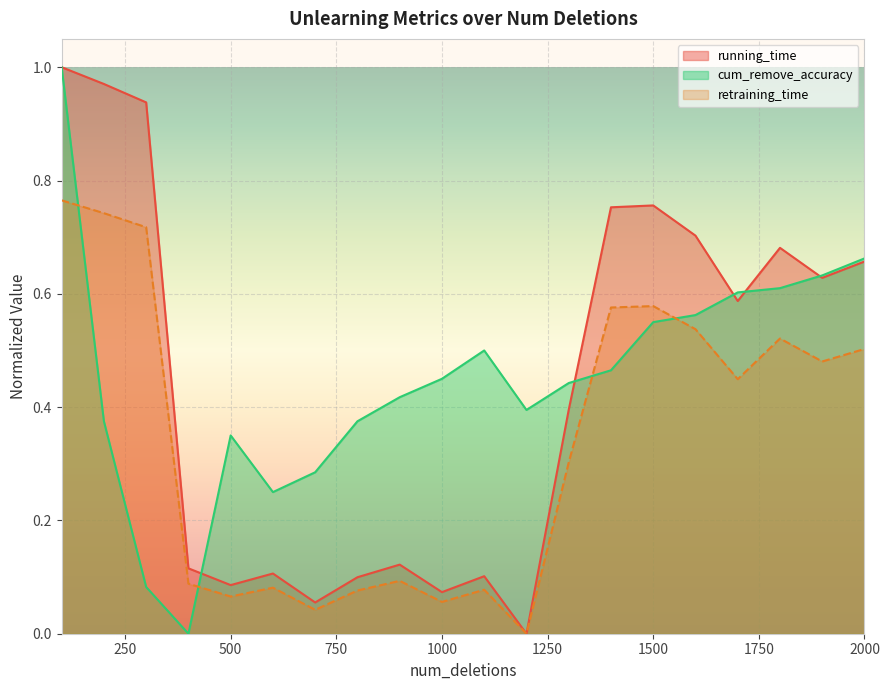

What is the spread (max minus min) of values at 1300?

0.1